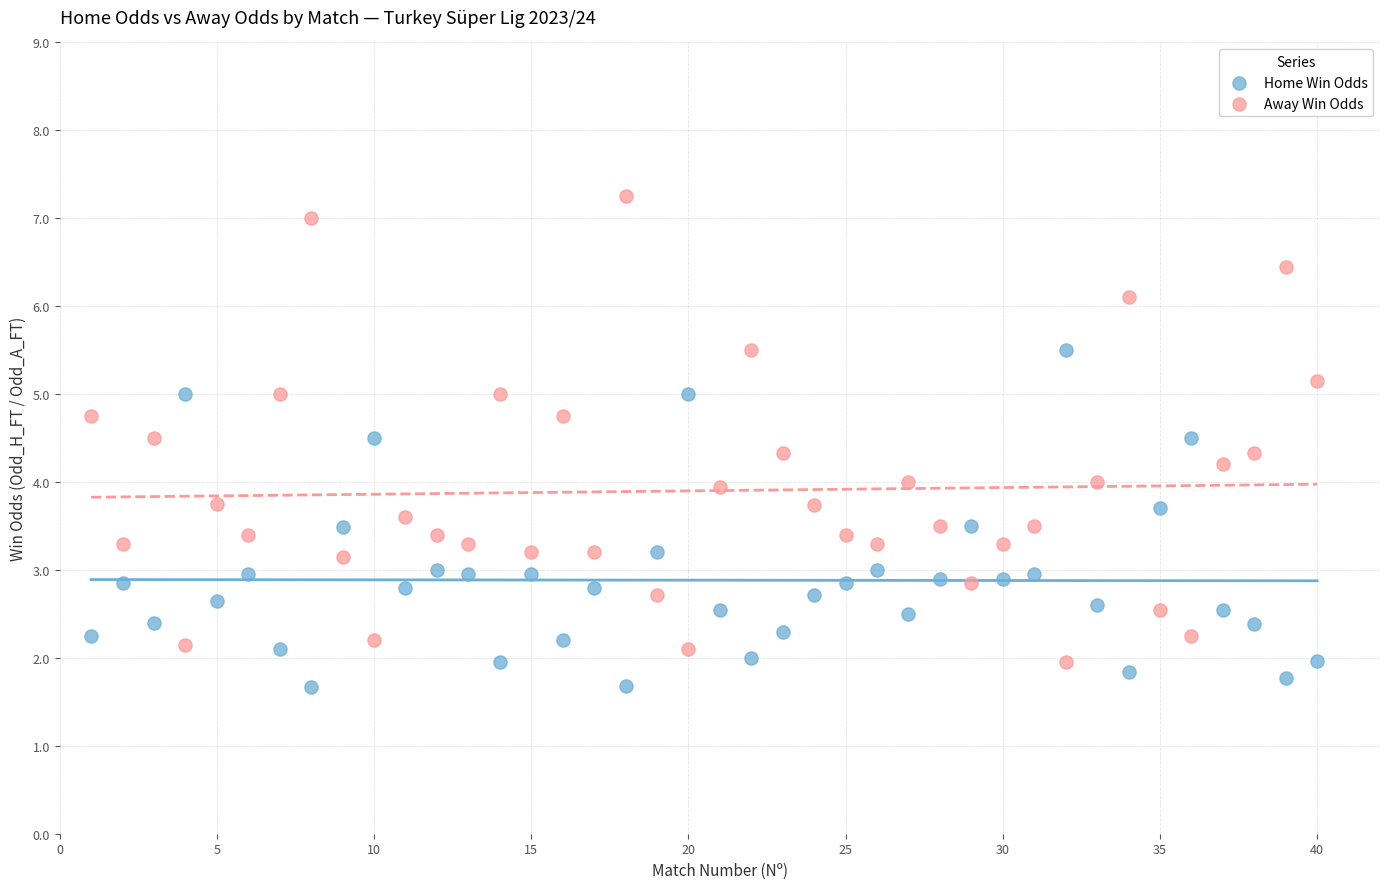

Which series contains the lowest Y value?

Home Win Odds